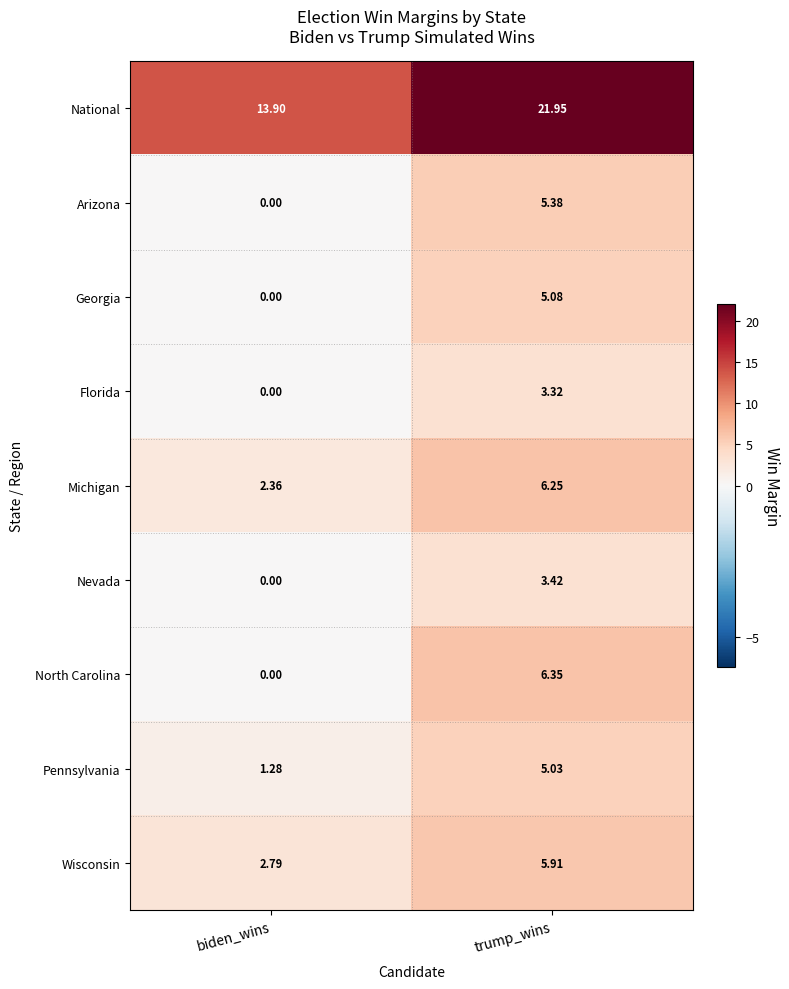

How many categories are shown in the chart?

2